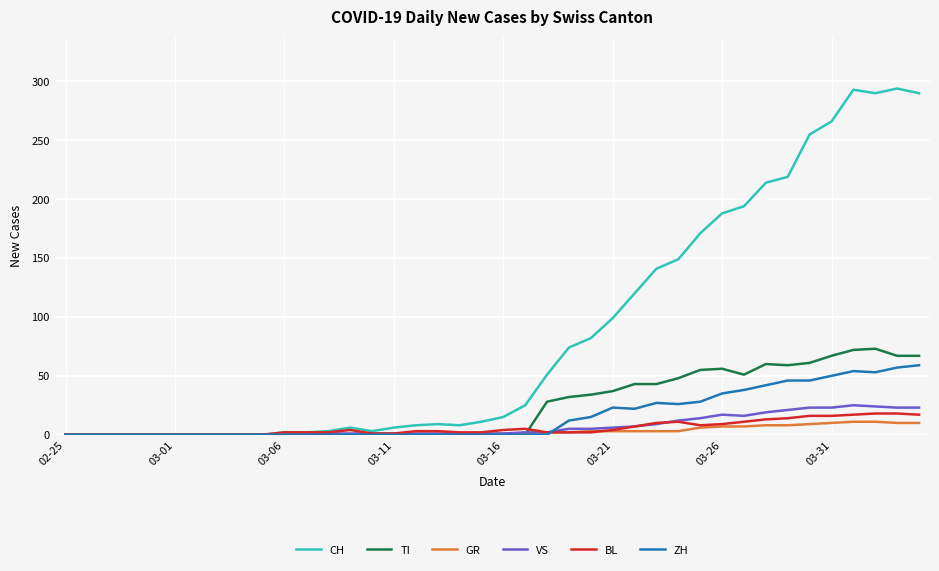

What is the greatest value displayed?

294